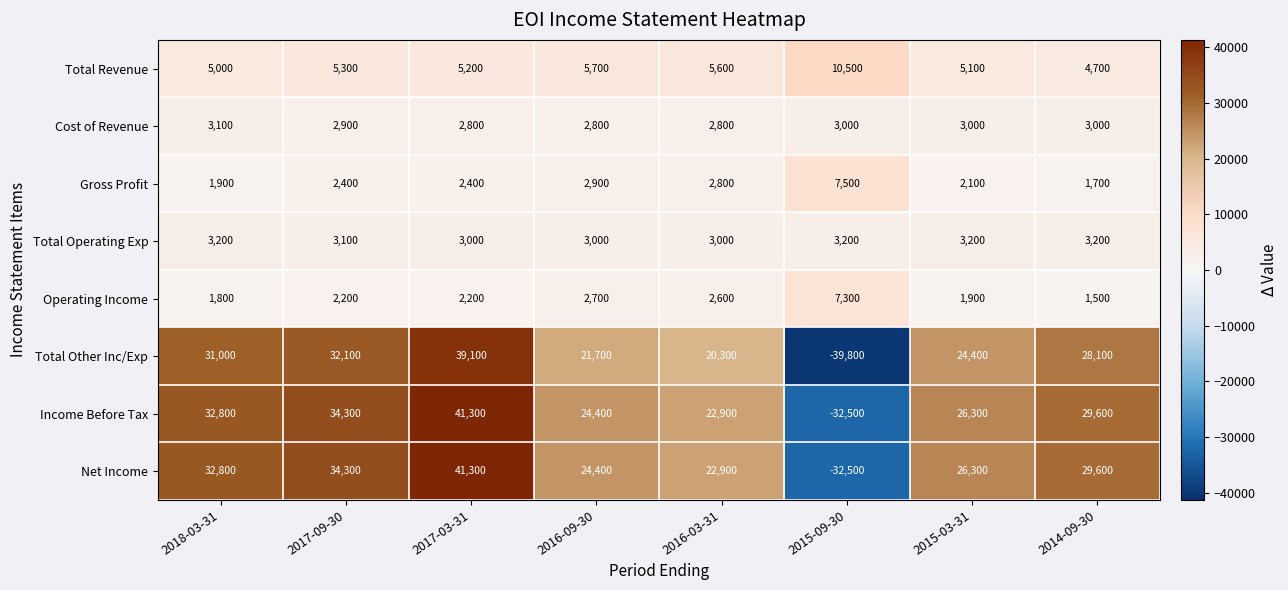

Rank the categories by Income Before Tax value from lowest to highest.

2015-09-30, 2016-03-31, 2016-09-30, 2015-03-31, 2014-09-30, 2018-03-31, 2017-09-30, 2017-03-31